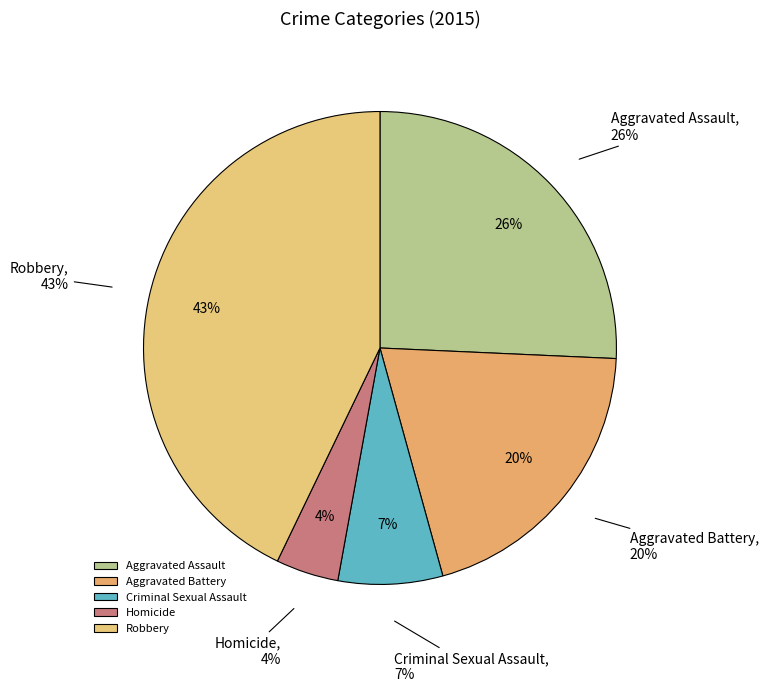

Is it true that Homicide is 1% of the pie?

False